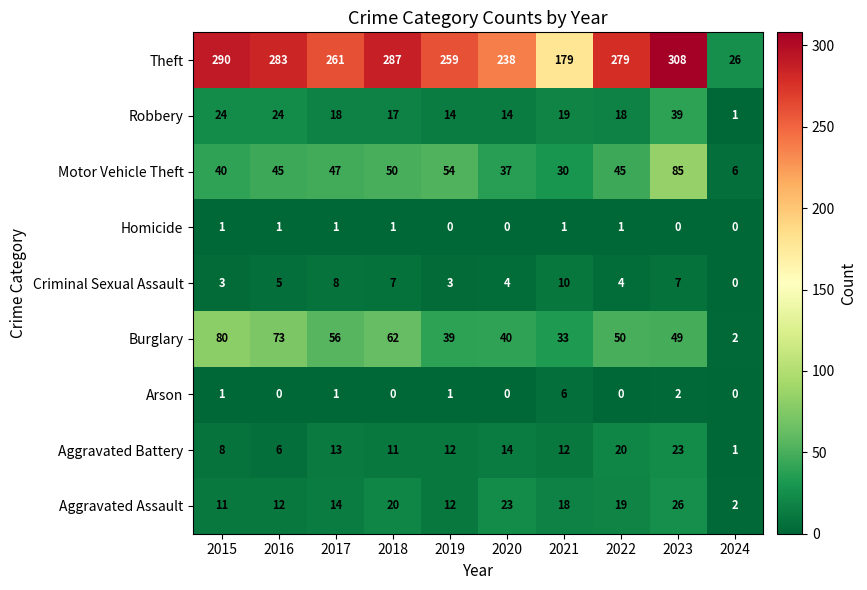

How many series are shown in this chart?

9